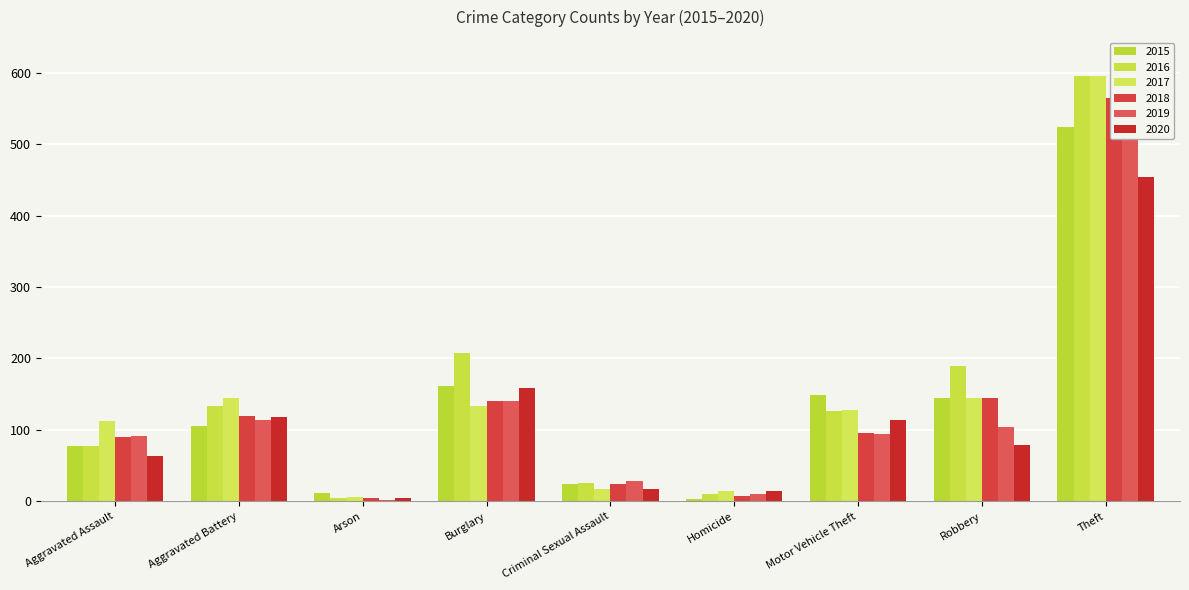

How many values in the 2016 series are below 127?

4